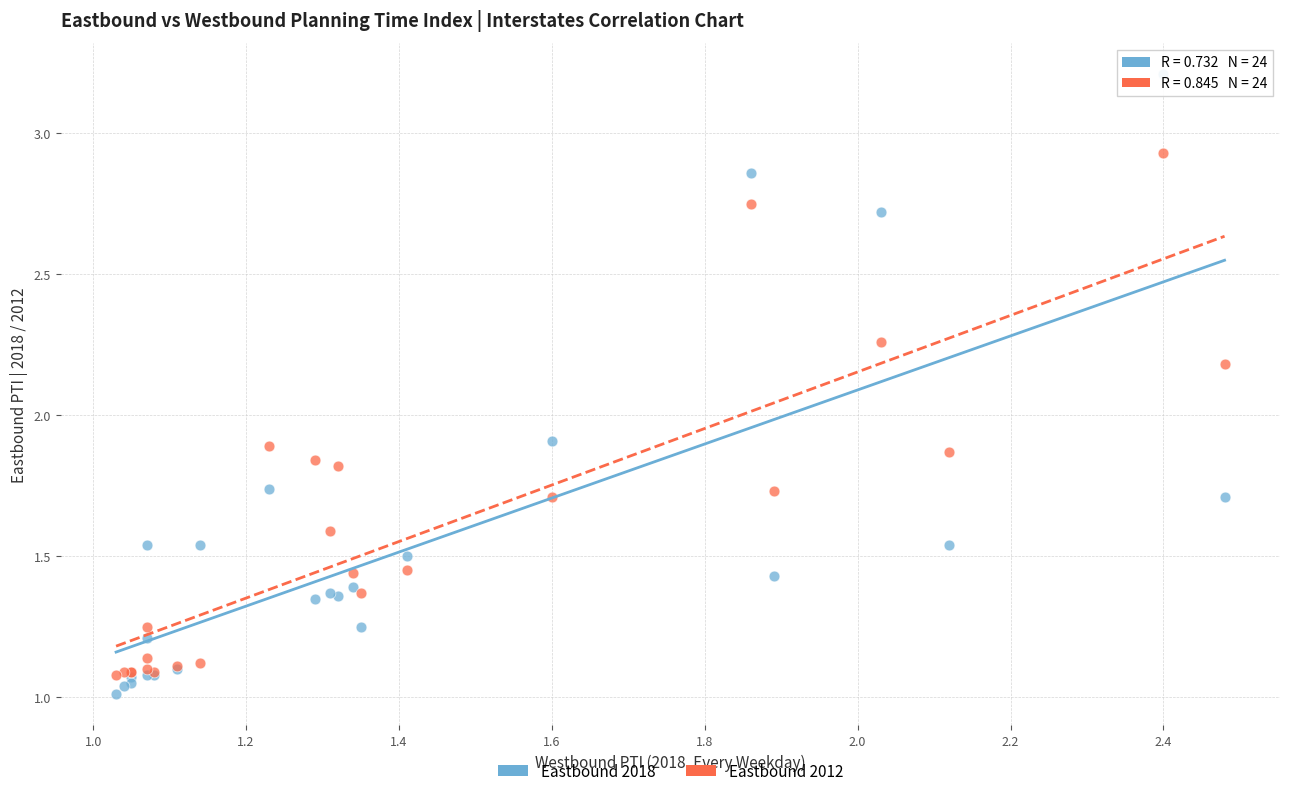

Which series has the largest Y range (max minus min)?

Eastbound 2018